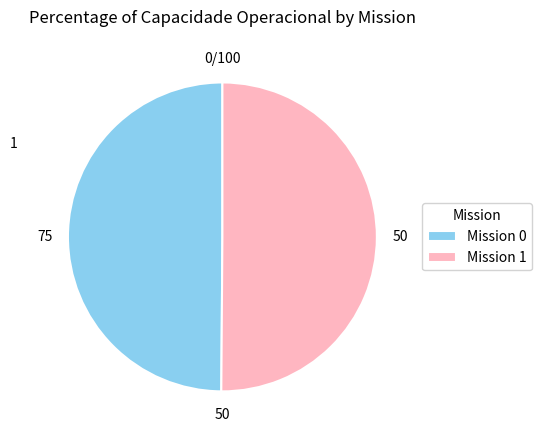

How many slices are in this pie chart?

2